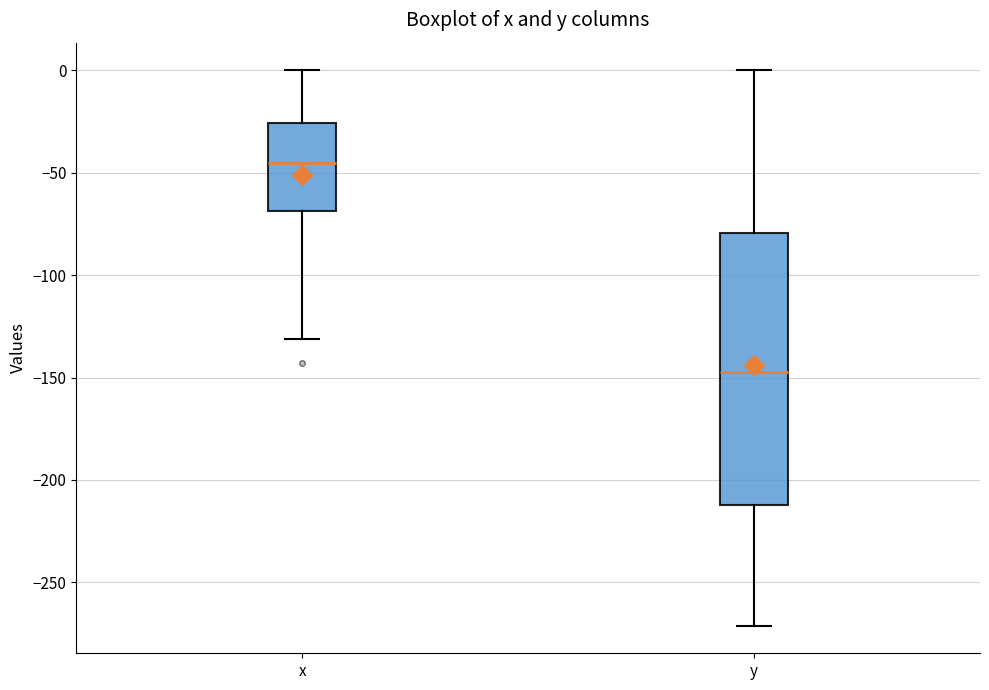

Comparing the boxes themselves (not the whiskers), which one is the tallest?

y